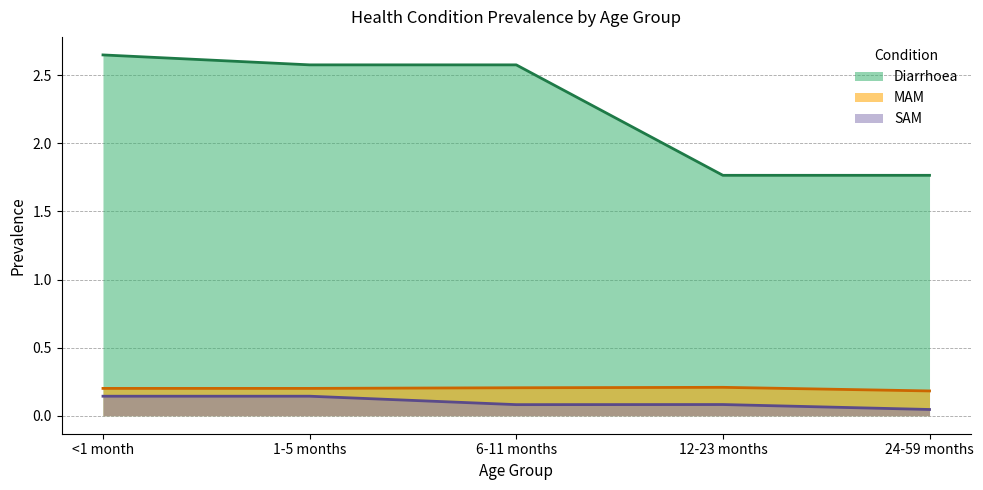

True or false: MAM has a value of 0.0 at 1-5 months.

False